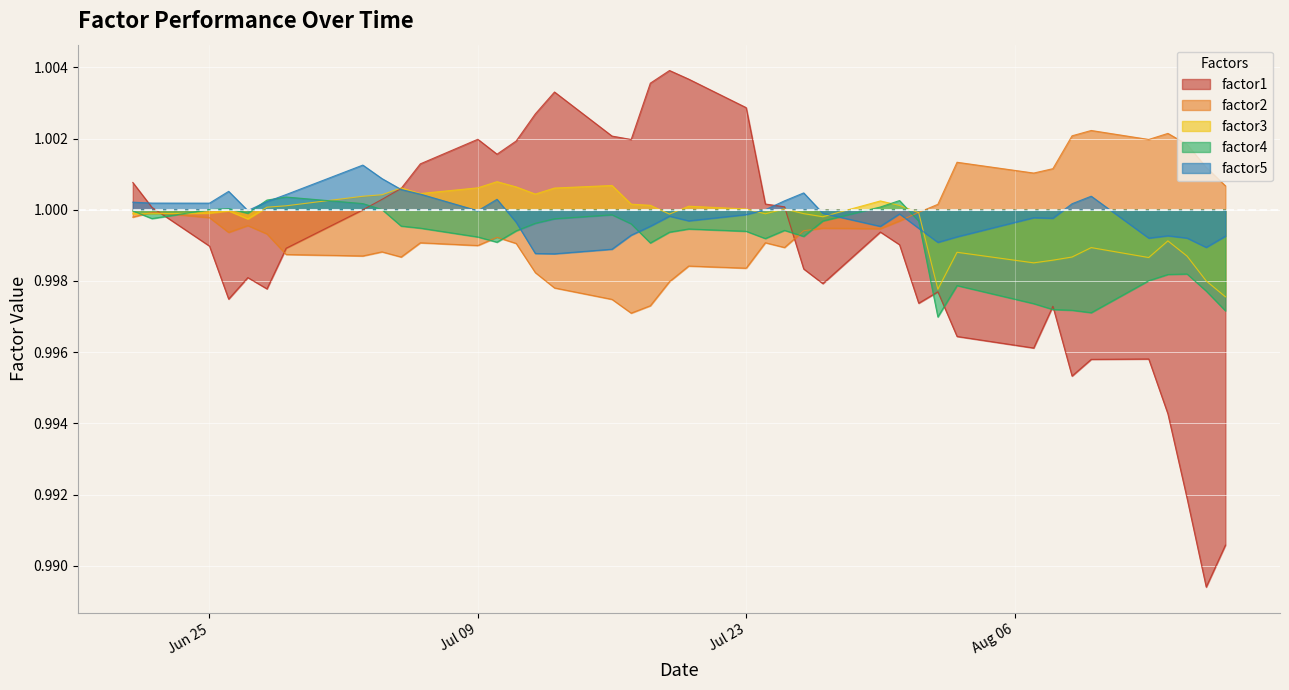

Which series has the largest range (max minus min)?

factor1